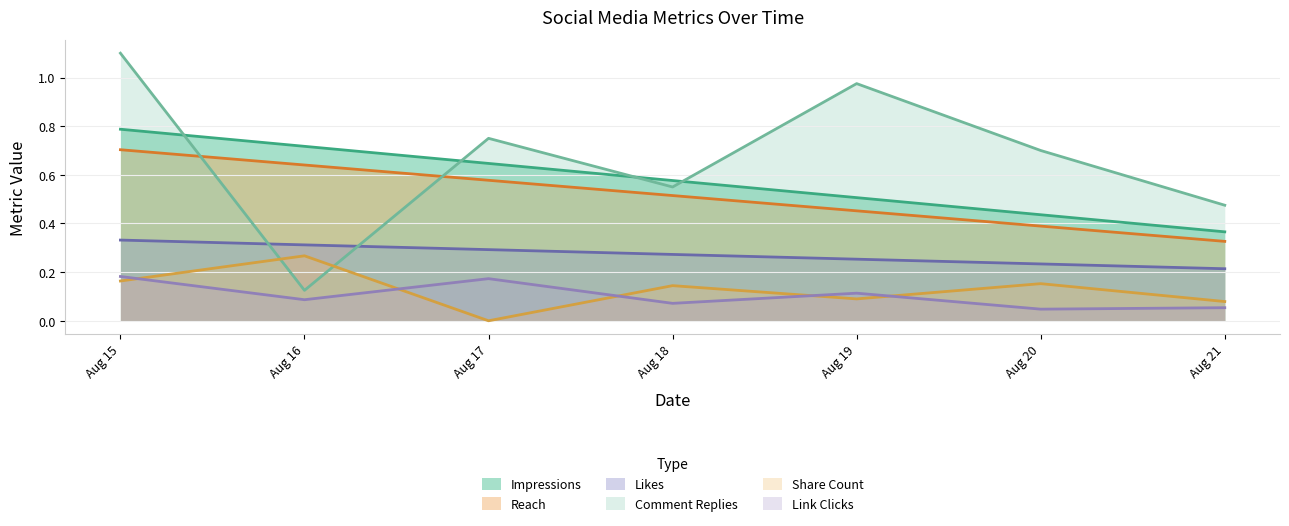

What is the difference between the second highest and minimum values in the Link Clicks series?

0.1